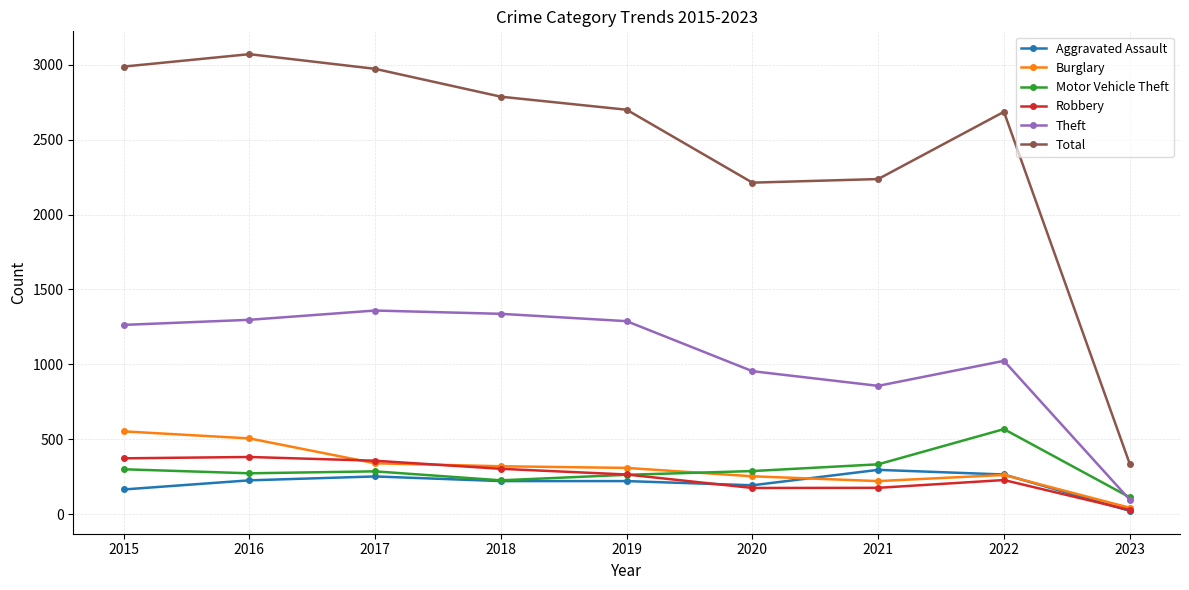

How many data points does each series have?

9